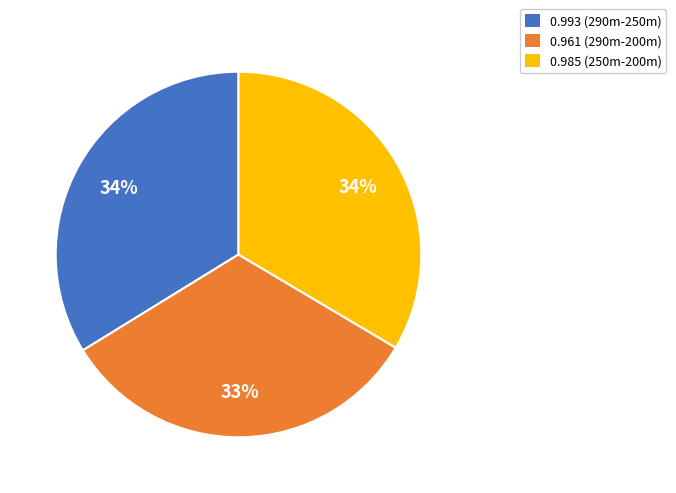

Is it true that 0.961 (290m-200m) is 44% of the pie?

False